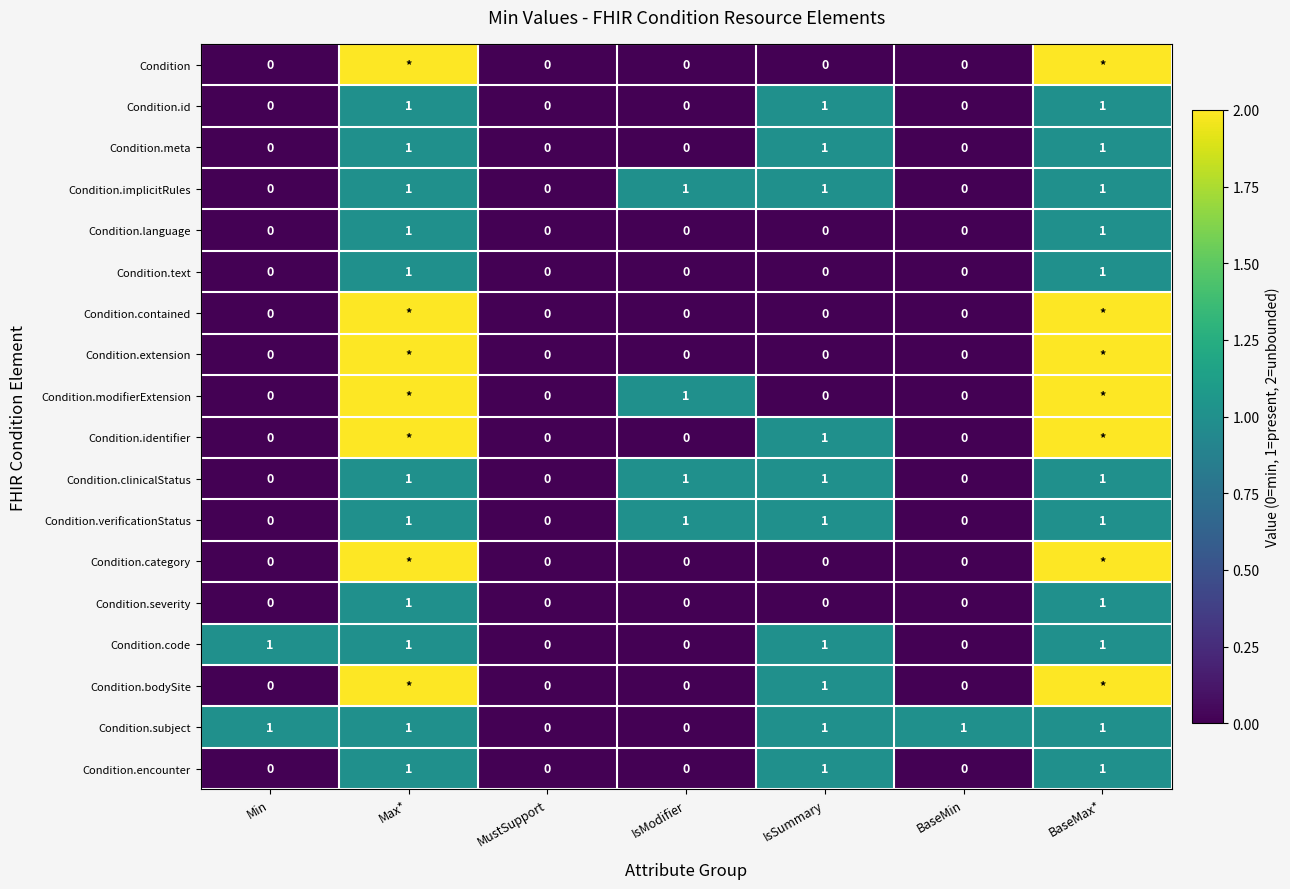

The value of Condition.subject at IsModifier is 1. True or false?

False